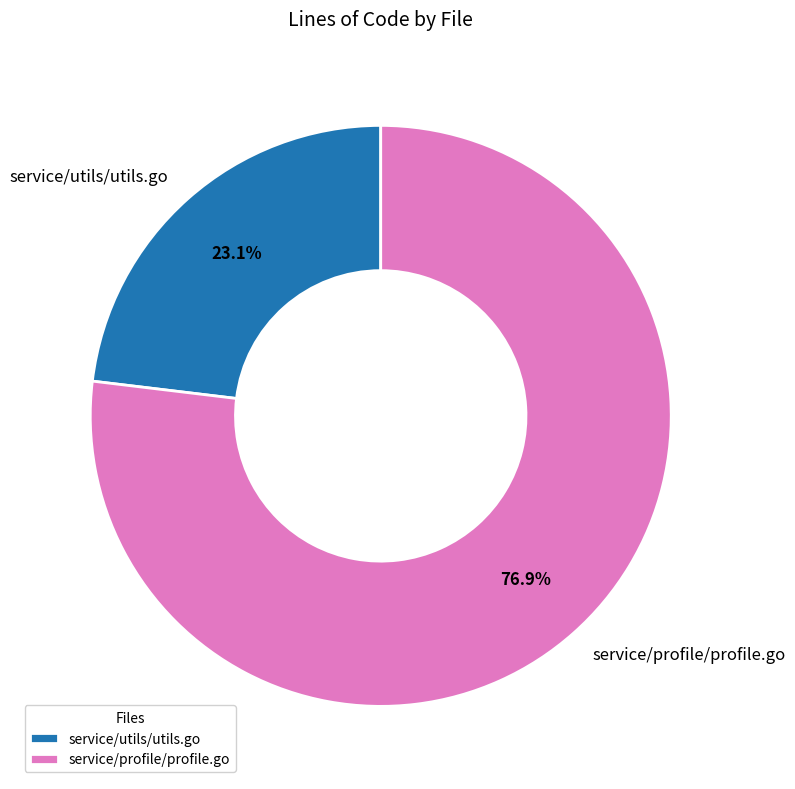

Approximately how many times larger is the value at service/utils/utils.go compared to service/profile/profile.go?

0.3